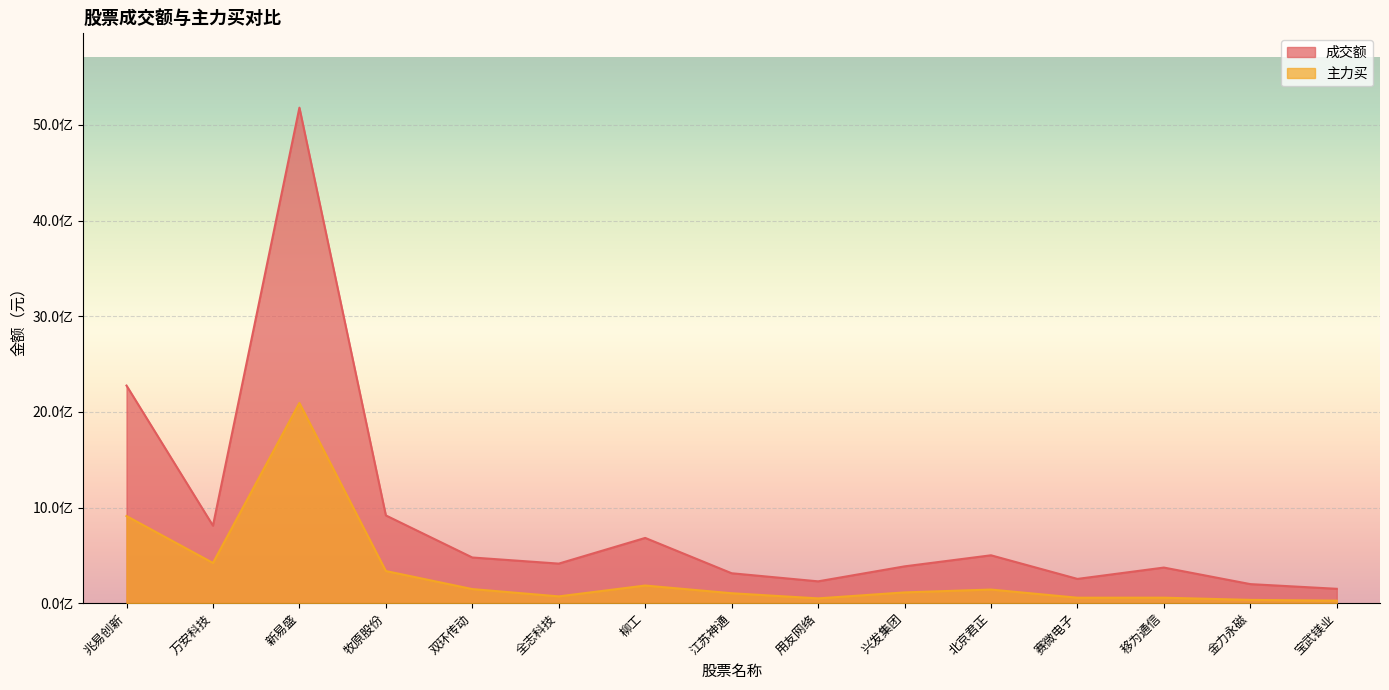

What is the difference between the 主力买 values at 金力永磁 and 北京君正?

107989201